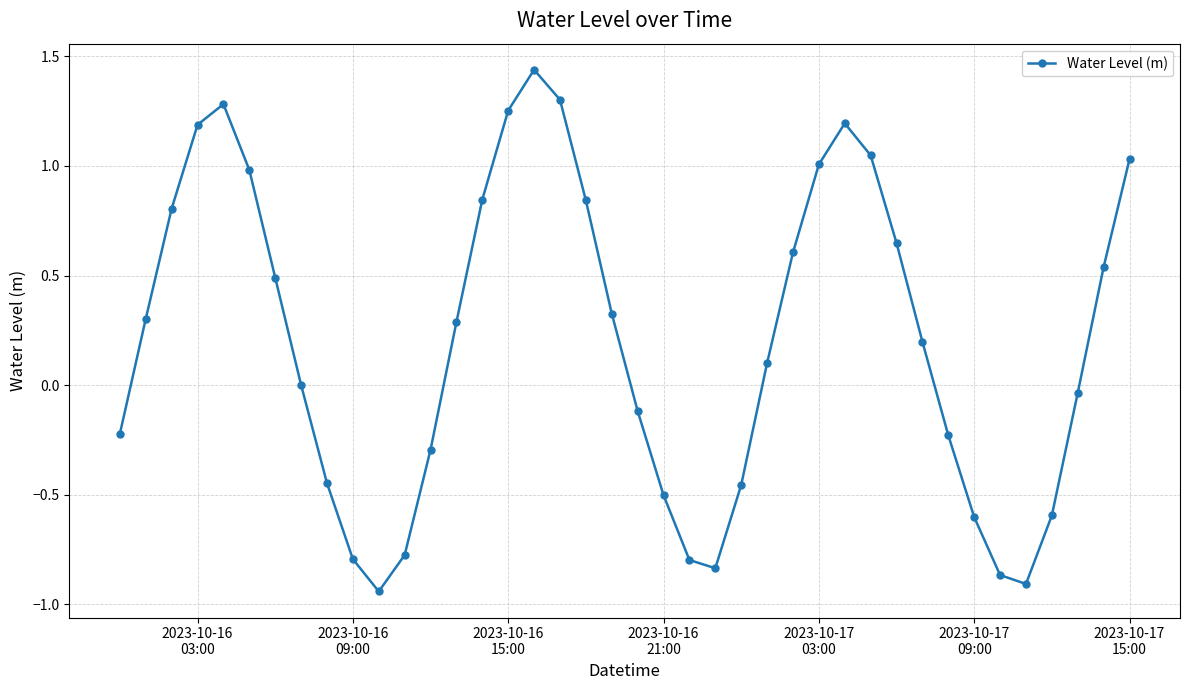

What is the difference between the second highest and minimum values?

2.2